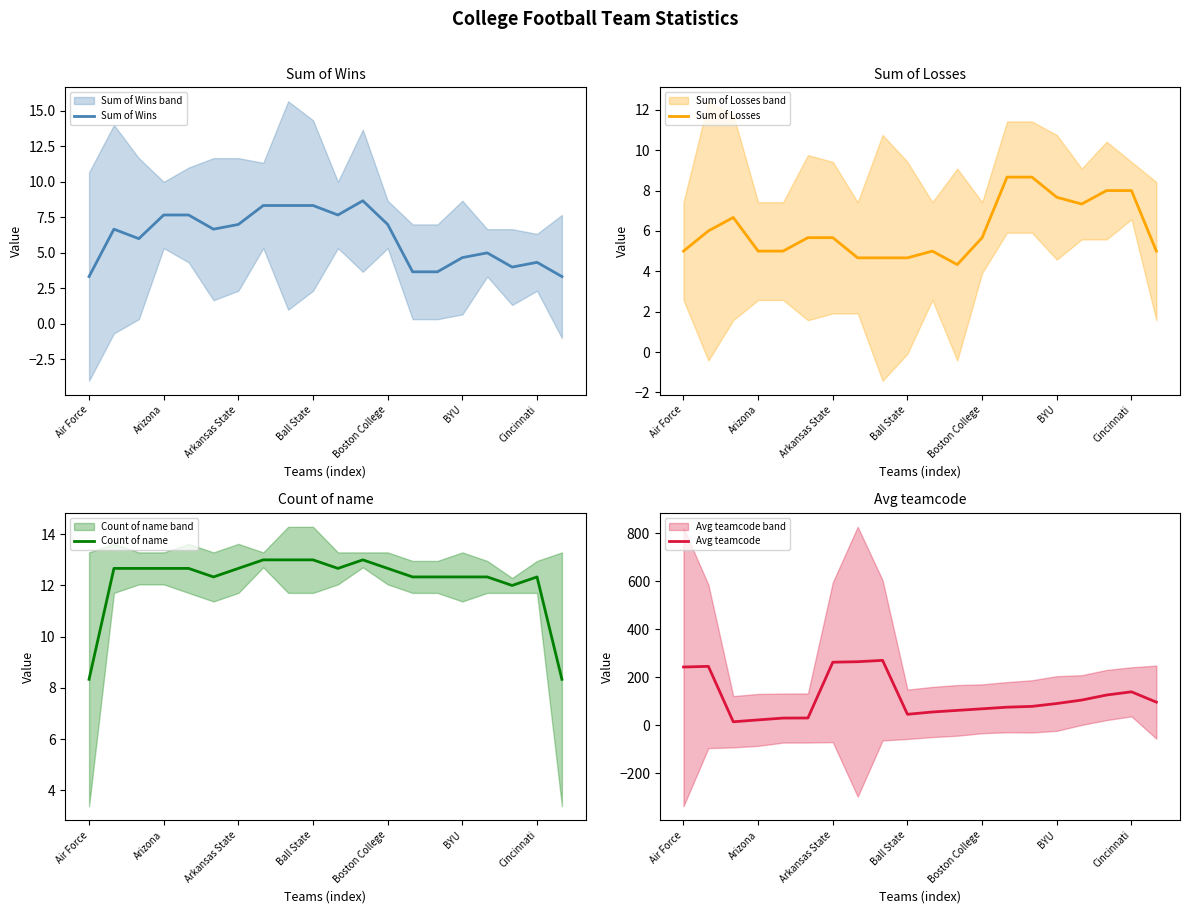

The value of Count of name at Arkansas State is 20.6. True or false?

False